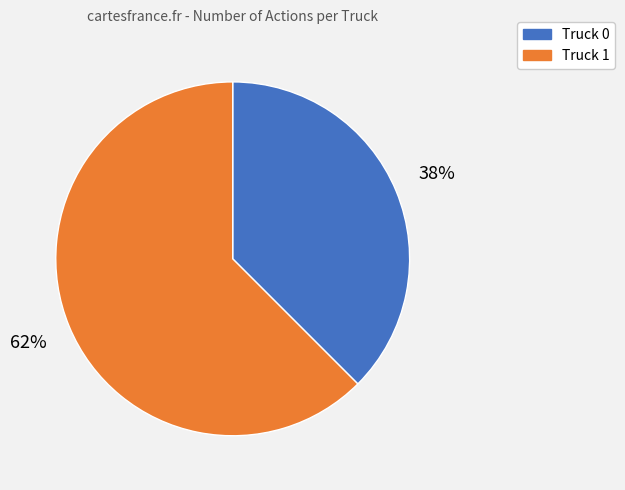

To the nearest percent, what is the combined percentage of Truck 1 and Truck 0?

100%